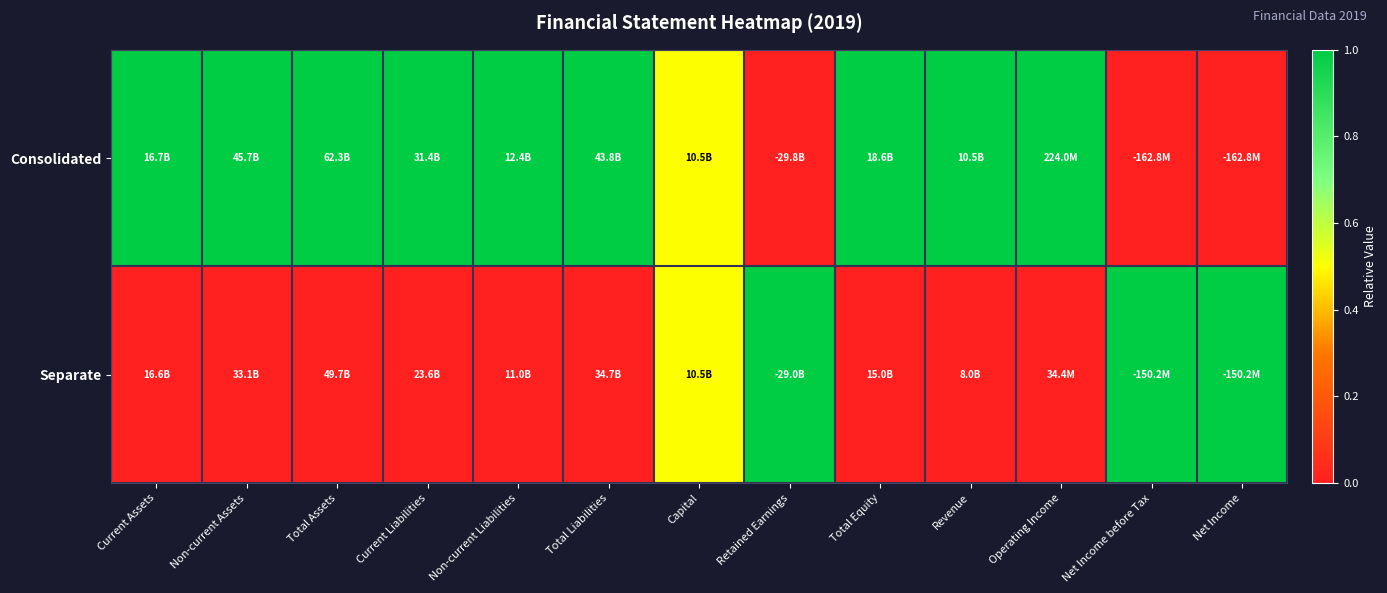

Reading left to right, transcribe all the data shown in this chart.

Consolidated: Current Assets=1.0	Non-current Assets=1.0	Total Assets=1.0	Current Liabilities=1.0	Non-current Liabilities=1.0	Total Liabilities=1.0	Capital=0.5	Retained Earnings=0.0	Total Equity=1.0	Revenue=1.0	Operating Income=1.0	Net Income before Tax=0.0	Net Income=0.0
Separate: Current Assets=0.0	Non-current Assets=0.0	Total Assets=0.0	Current Liabilities=0.0	Non-current Liabilities=0.0	Total Liabilities=0.0	Capital=0.5	Retained Earnings=1.0	Total Equity=0.0	Revenue=0.0	Operating Income=0.0	Net Income before Tax=1.0	Net Income=1.0